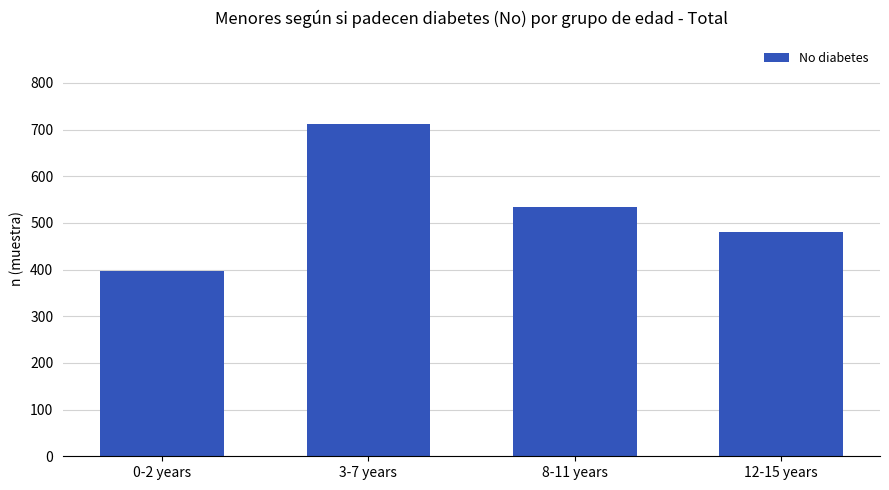

What is the value of the 3rd bar from the left?

535